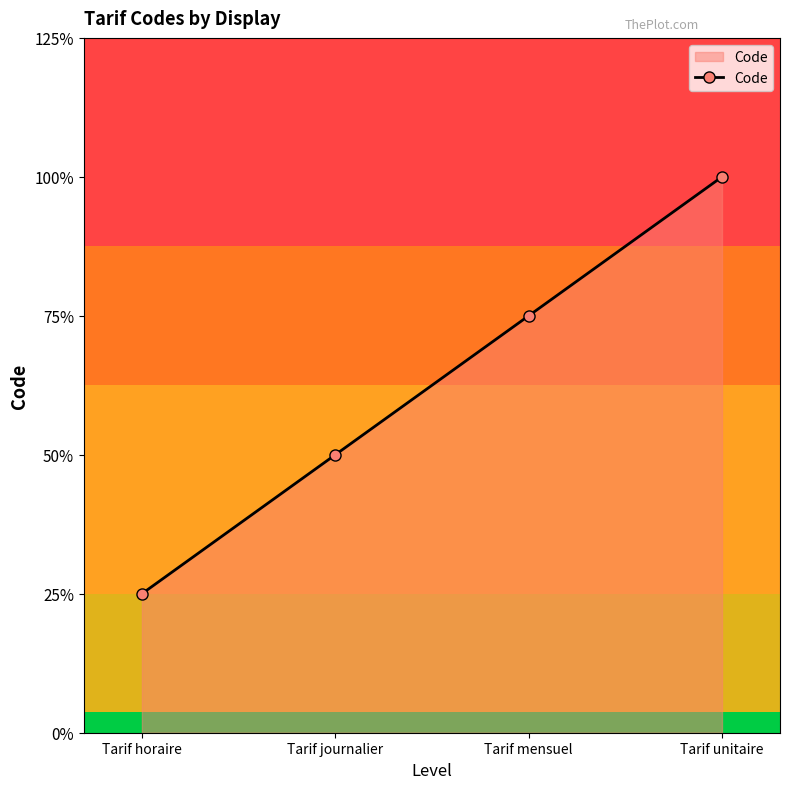

The chart shows a value of 2 at Tarif journalier. True or false?

True